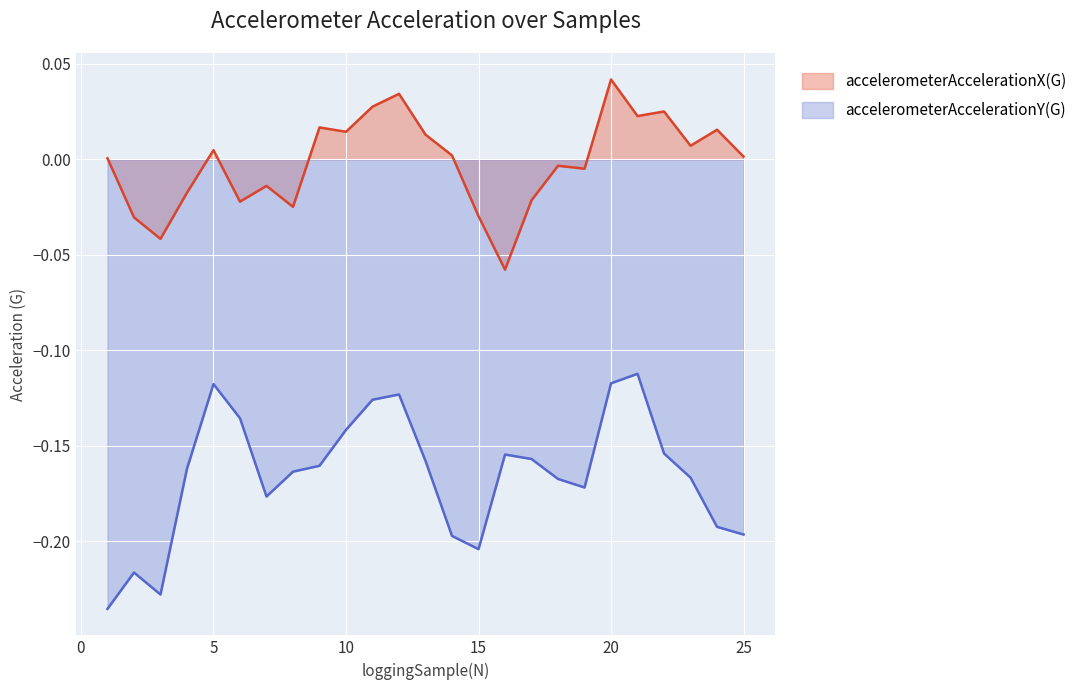

Does the chart display data point markers on the line(s)?

No